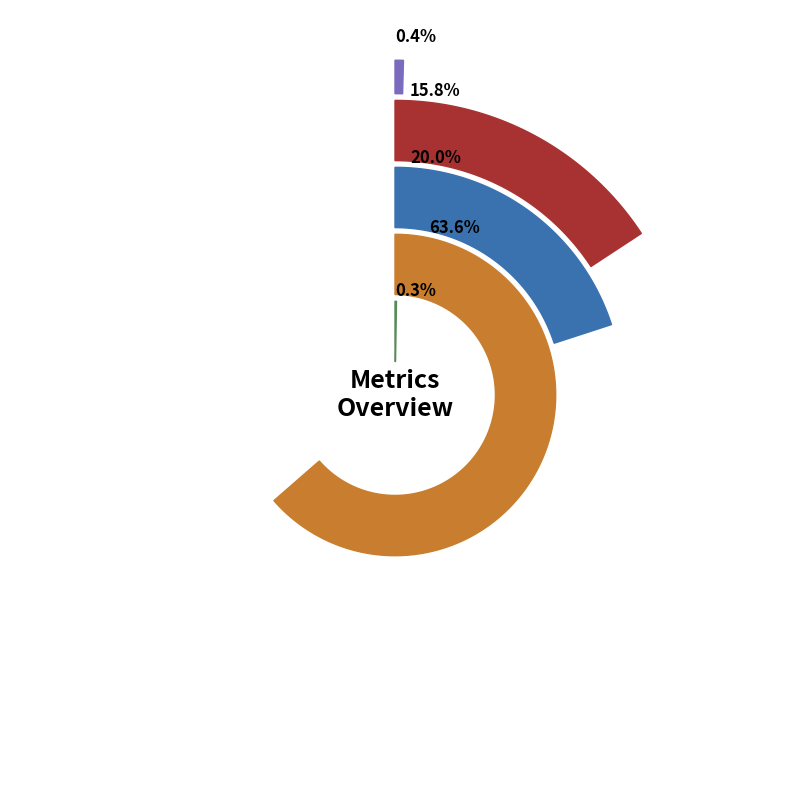

How many slices are in this pie chart?

5